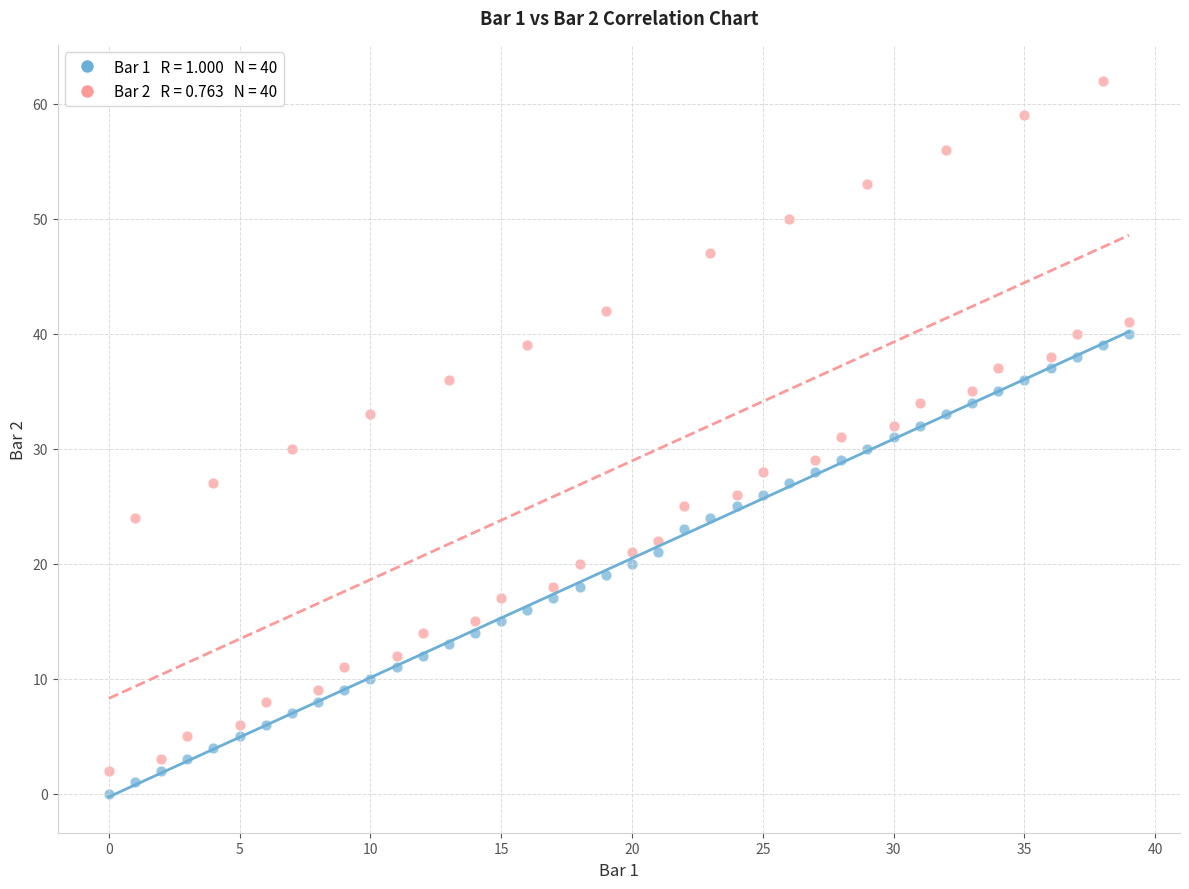

Across all data points, what is the range of Y values (max minus min)?

62